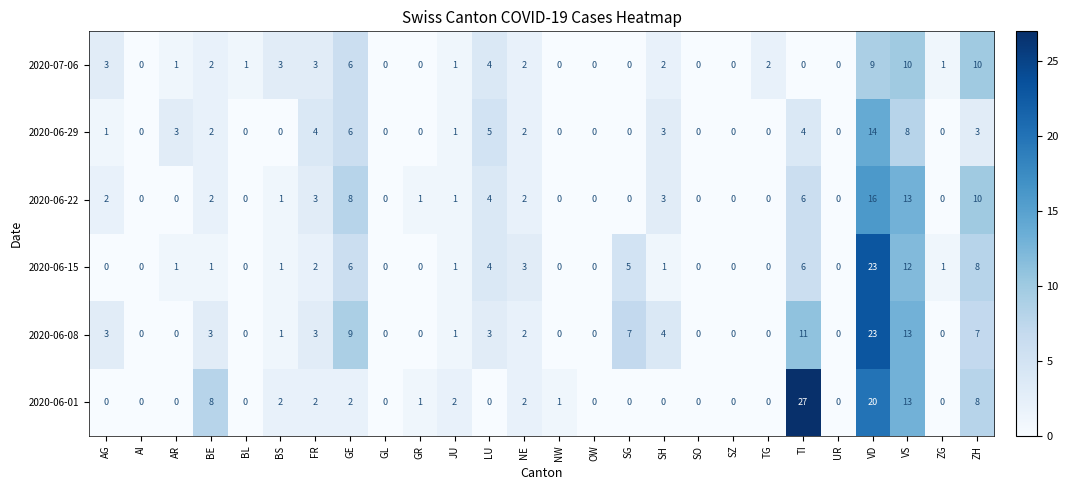

What is the difference between the 2020-06-15 values at VS and TG?

12